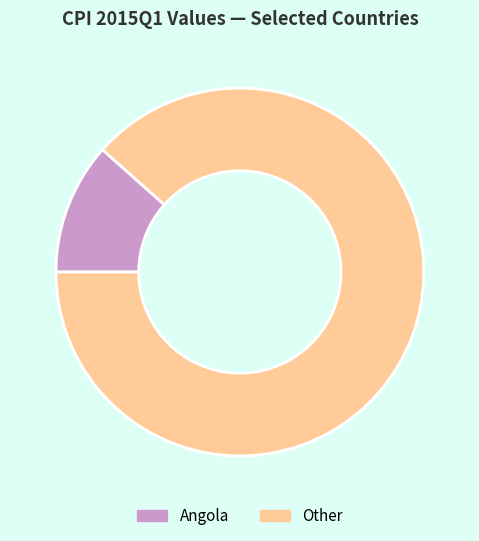

Combined, do Angola and Other account for over 50%?

Yes